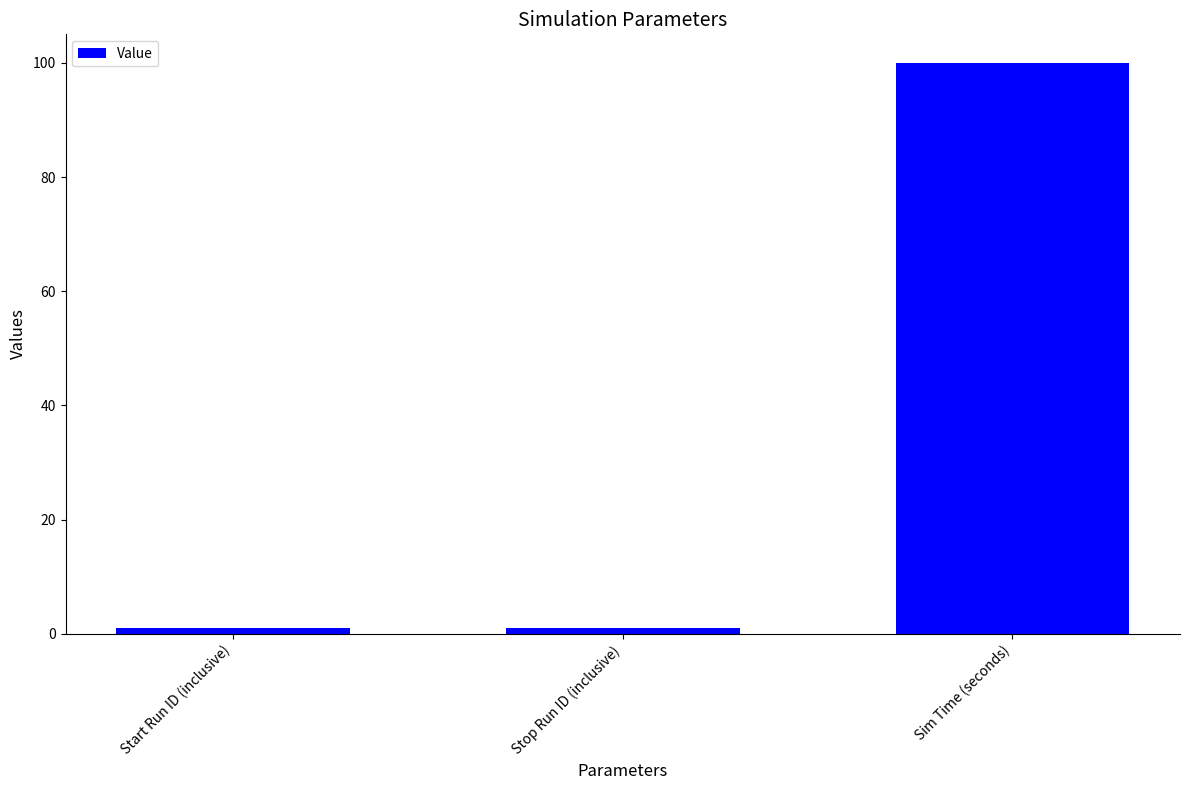

Are the bars grouped side by side (vs. stacked)?

No